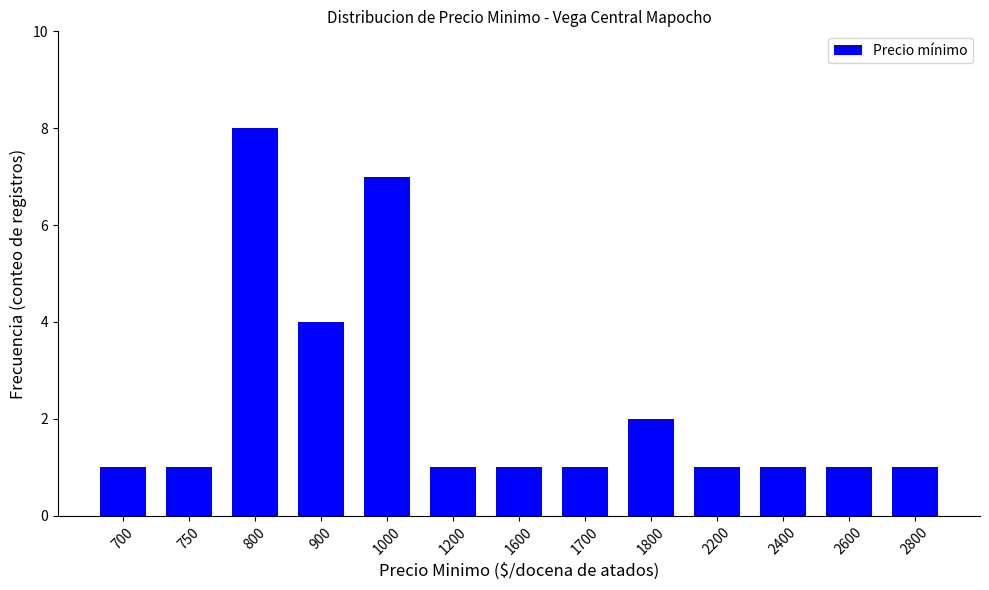

How many categories are shown in the chart?

13